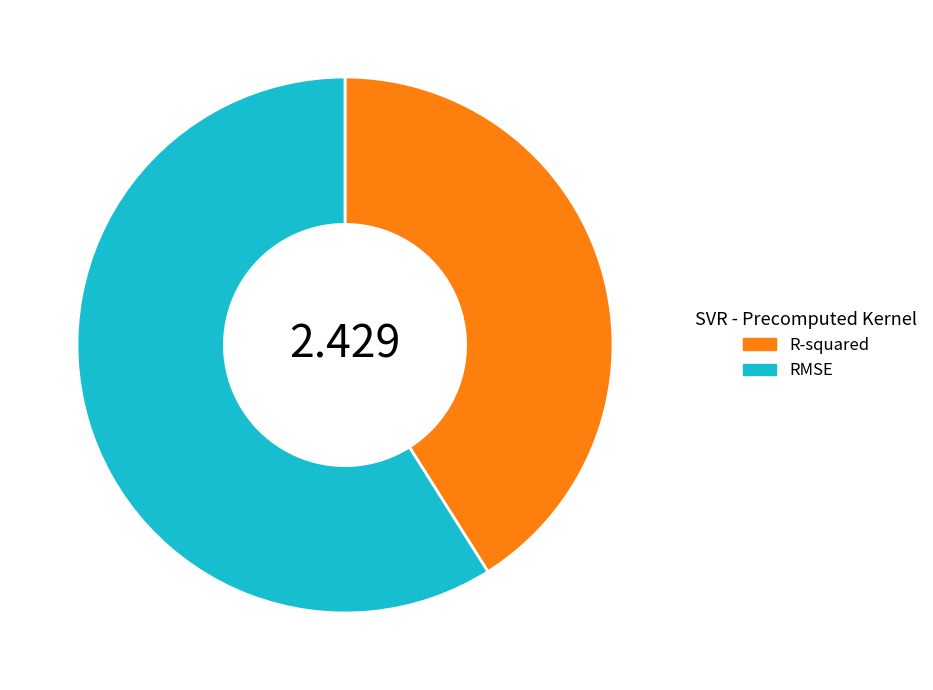

Do R-squared and RMSE together represent more than half of the pie?

Yes